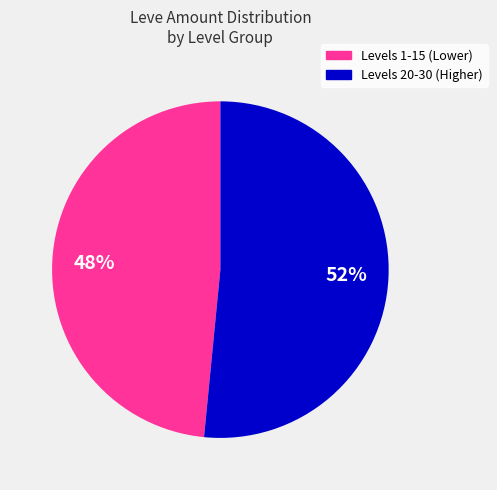

Is there any slice that represents more than half of the pie?

Yes